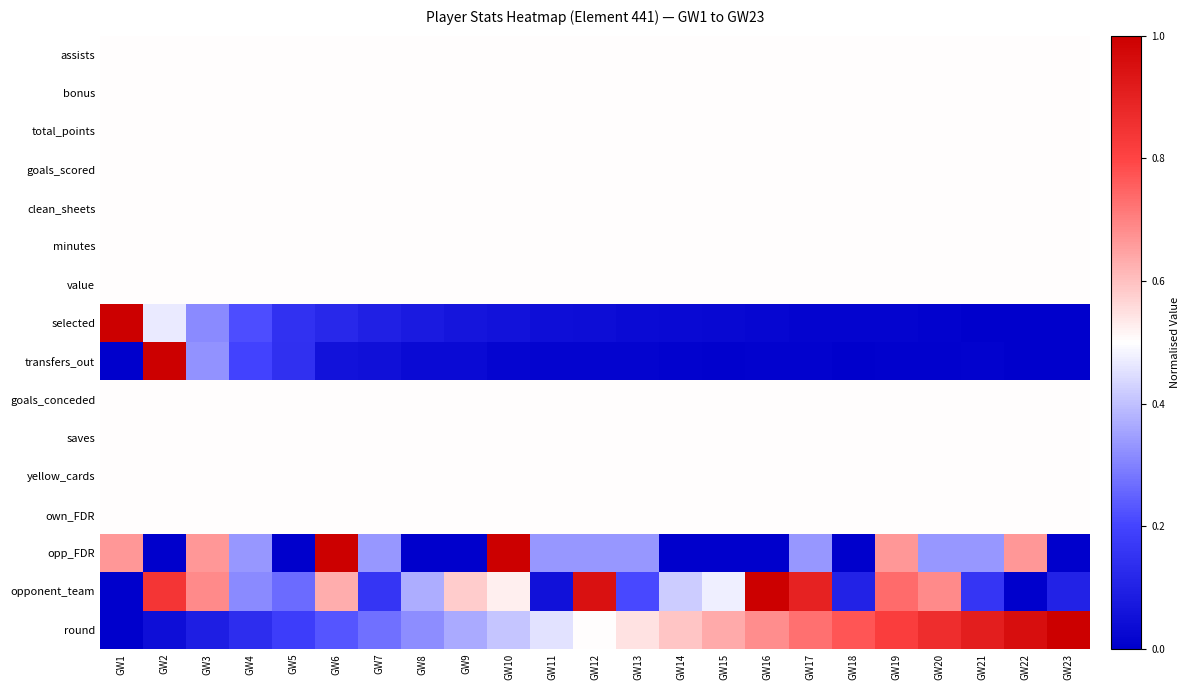

Between GW8 and GW14, which is larger?

GW8